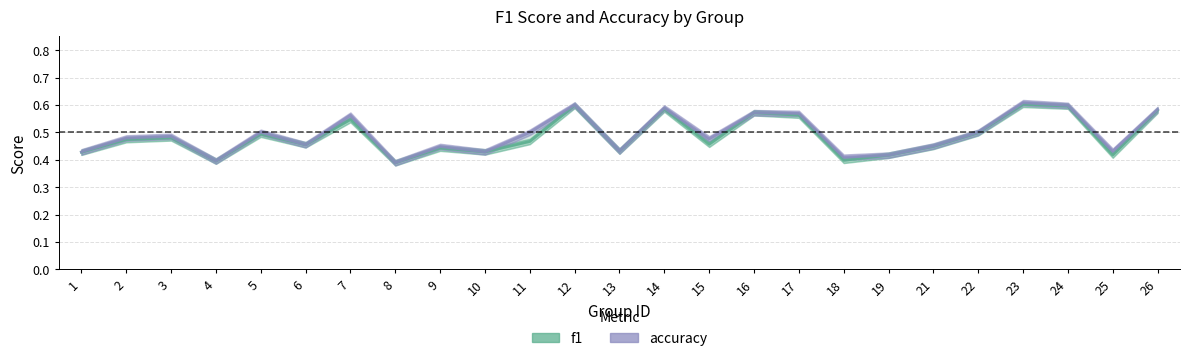

The f1 series shows 0.7 at 19. True or false?

False